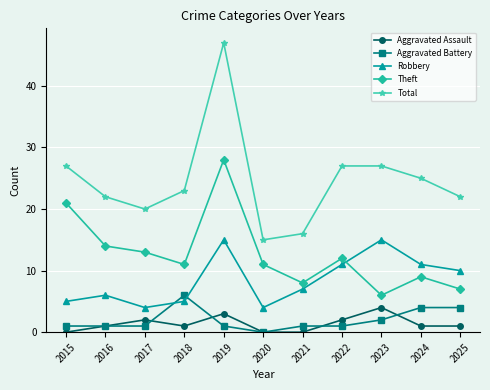

Reading left to right, transcribe all the data shown in this chart.

Aggravated Assault: 0	1	2	1	3	0	0	2	4	1	1
Aggravated Battery: 1	1	1	6	1	0	1	1	2	4	4
Robbery: 5	6	4	5	15	4	7	11	15	11	10
Theft: 21	14	13	11	28	11	8	12	6	9	7
Total: 27	22	20	23	47	15	16	27	27	25	22